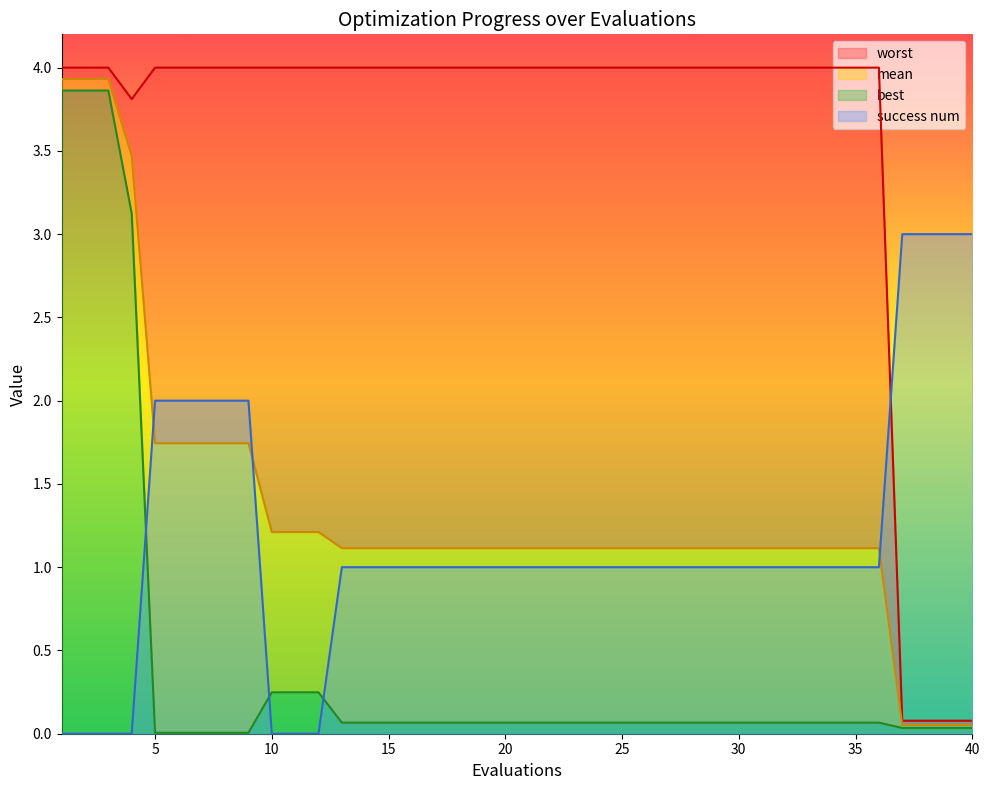

Reading left to right, what are all the values shown in this chart?

mean: 1=3.9	2=3.9	3=3.9	4=3.5	5=1.7	6=1.7	7=1.7	8=1.7	9=1.7	10=1.2	11=1.2	12=1.2	13=1.1	14=1.1	15=1.1	16=1.1	17=1.1	18=1.1	19=1.1	20=1.1	21=1.1	22=1.1	23=1.1	24=1.1	25=1.1	26=1.1	27=1.1	28=1.1	29=1.1	30=1.1	31=1.1	32=1.1	33=1.1	34=1.1	35=1.1	36=1.1	37=0.1	38=0.1	39=0.1	40=0.1
best: 1=3.9	2=3.9	3=3.9	4=3.1	5=0.0	6=0.0	7=0.0	8=0.0	9=0.0	10=0.2	11=0.2	12=0.2	13=0.1	14=0.1	15=0.1	16=0.1	17=0.1	18=0.1	19=0.1	20=0.1	21=0.1	22=0.1	23=0.1	24=0.1	25=0.1	26=0.1	27=0.1	28=0.1	29=0.1	30=0.1	31=0.1	32=0.1	33=0.1	34=0.1	35=0.1	36=0.1	37=0.0	38=0.0	39=0.0	40=0.0
worst: 1=4.0	2=4.0	3=4.0	4=3.8	5=4.0	6=4.0	7=4.0	8=4.0	9=4.0	10=4.0	11=4.0	12=4.0	13=4.0	14=4.0	15=4.0	16=4.0	17=4.0	18=4.0	19=4.0	20=4.0	21=4.0	22=4.0	23=4.0	24=4.0	25=4.0	26=4.0	27=4.0	28=4.0	29=4.0	30=4.0	31=4.0	32=4.0	33=4.0	34=4.0	35=4.0	36=4.0	37=0.1	38=0.1	39=0.1	40=0.1
success num: 1=0.0	2=0.0	3=0.0	4=0.0	5=2.0	6=2.0	7=2.0	8=2.0	9=2.0	10=0.0	11=0.0	12=0.0	13=1.0	14=1.0	15=1.0	16=1.0	17=1.0	18=1.0	19=1.0	20=1.0	21=1.0	22=1.0	23=1.0	24=1.0	25=1.0	26=1.0	27=1.0	28=1.0	29=1.0	30=1.0	31=1.0	32=1.0	33=1.0	34=1.0	35=1.0	36=1.0	37=3.0	38=3.0	39=3.0	40=3.0